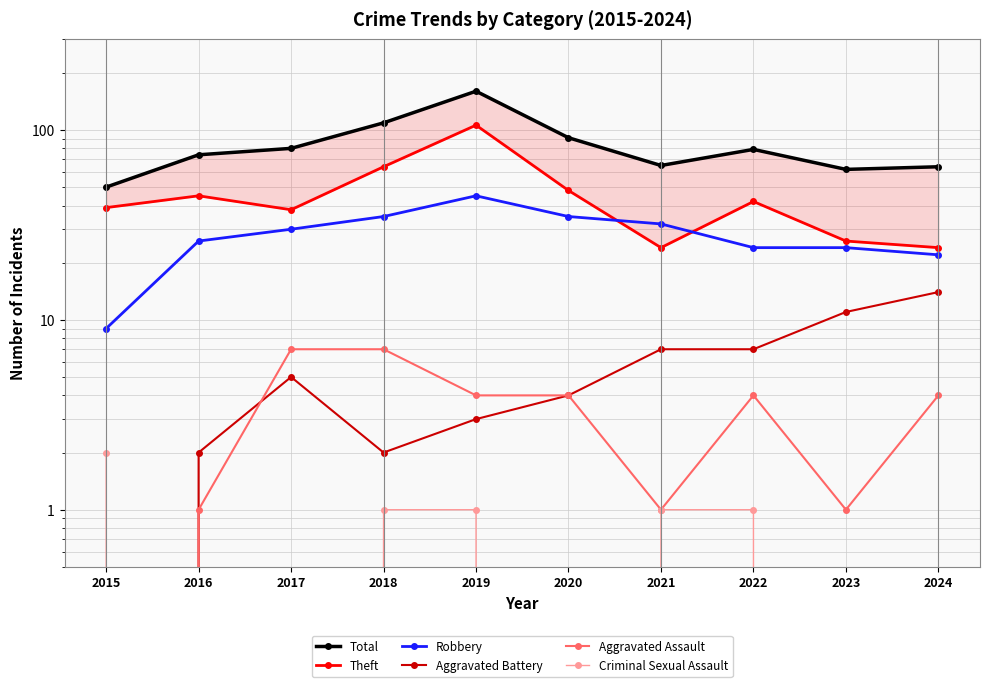

What is the value of the Criminal Sexual Assault point at the 1st from the left?

2